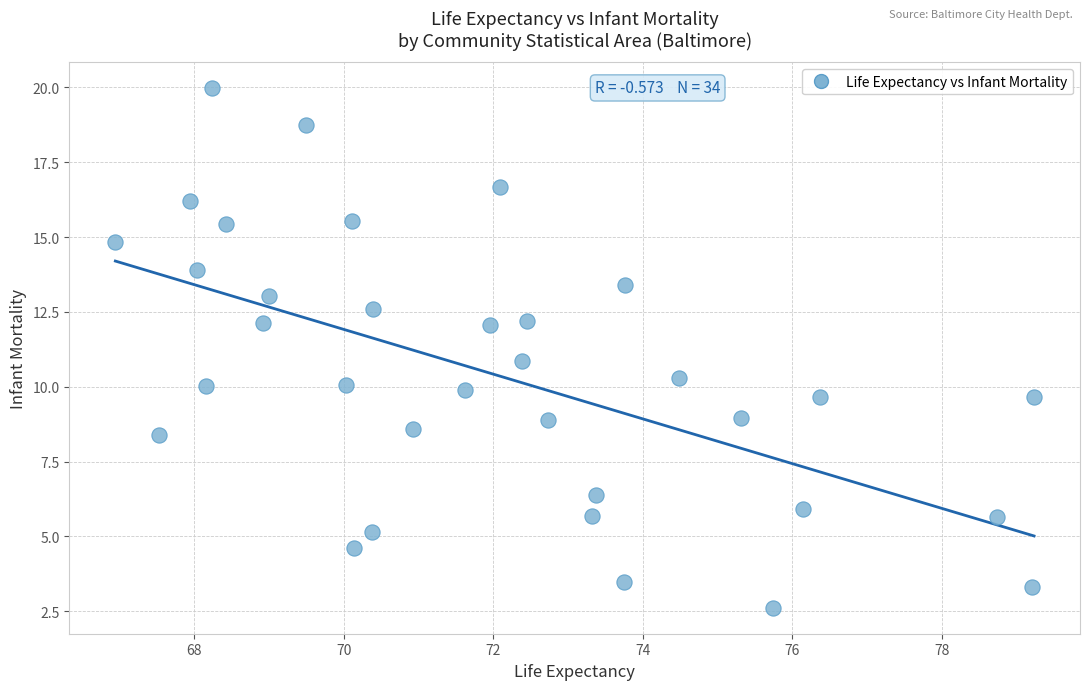

What is the range of Y values (max minus min)?

17.4